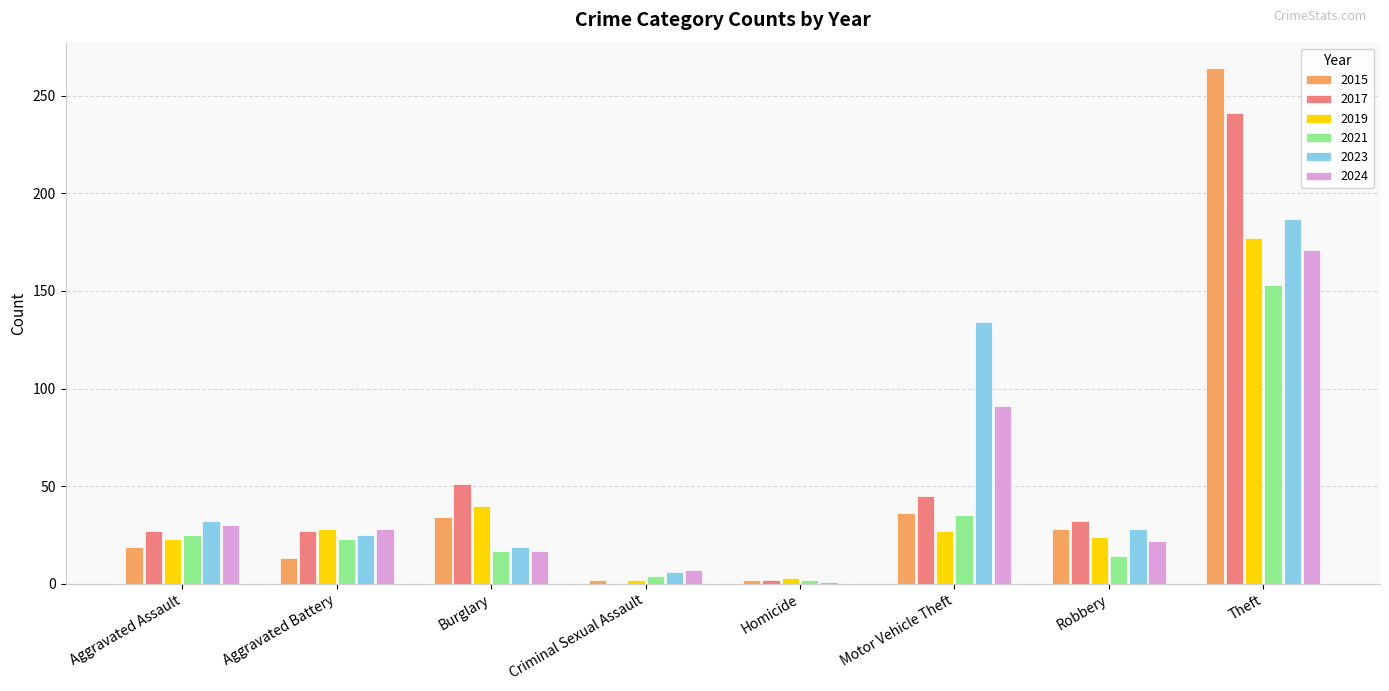

At which label is 2023 closest to 94?

Motor Vehicle Theft